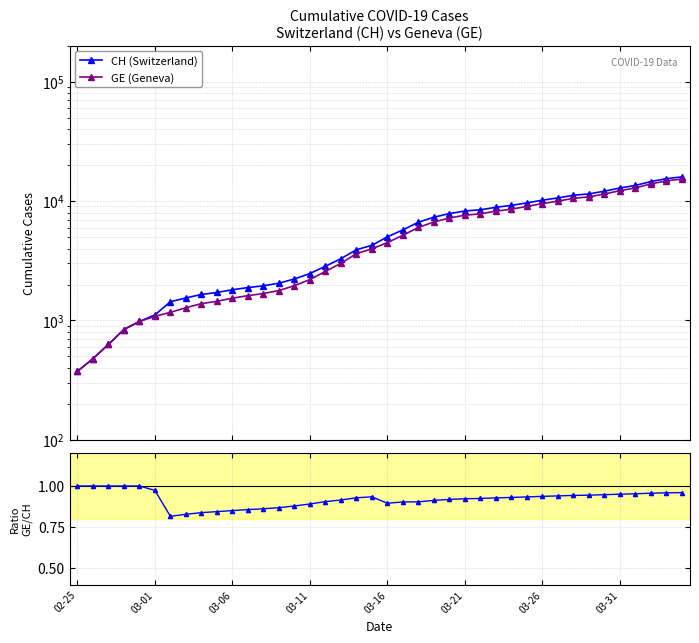

The CH (Switzerland) series shows 573.1 at 03-06. True or false?

False